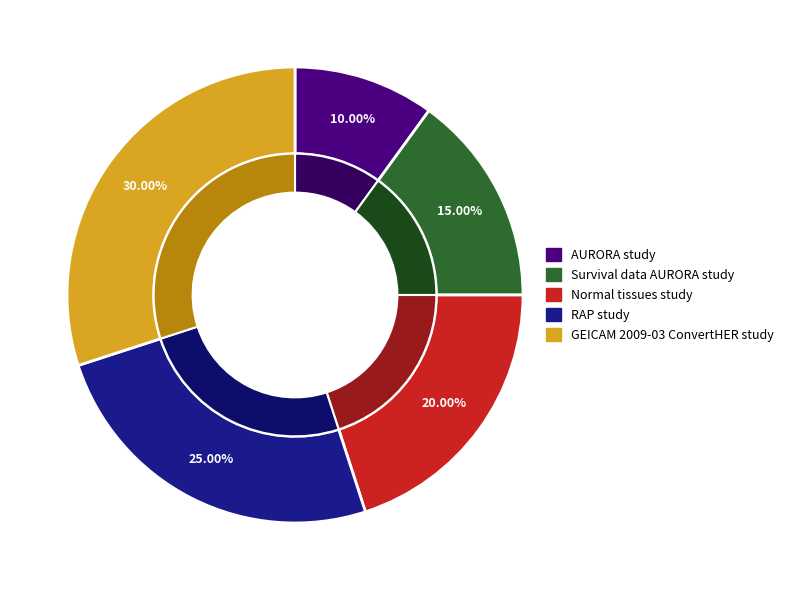

Is it true that Survival data AURORA study is 25% of the pie?

False